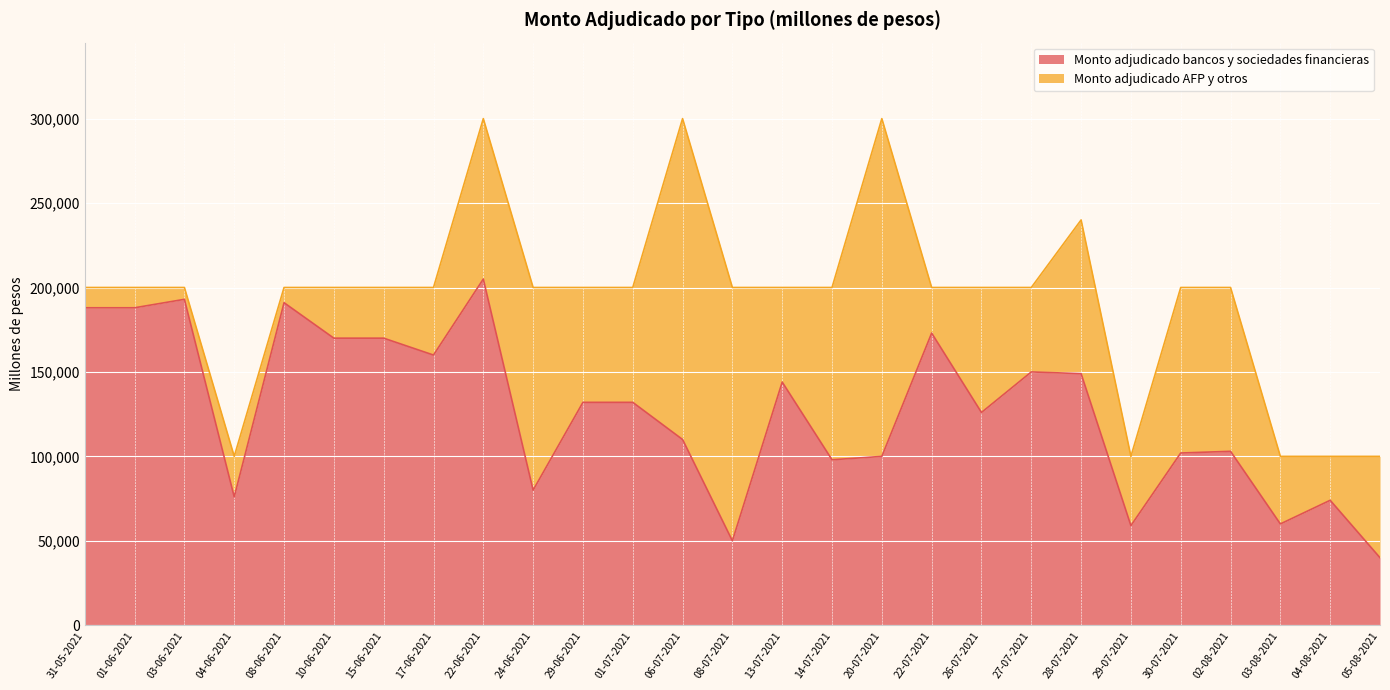

At which label does the data first exceed 132000?

31-05-2021